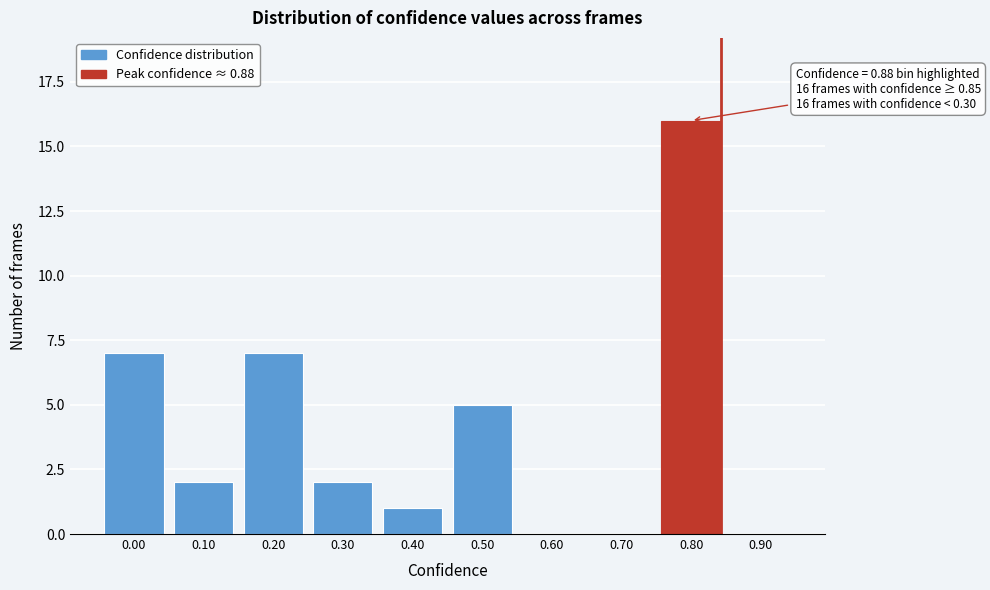

Reading right to left, what are all the values shown in this chart?

0.90=0	0.80=16	0.70=0	0.60=0	0.50=5	0.40=1	0.30=2	0.20=7	0.10=2	0.00=7